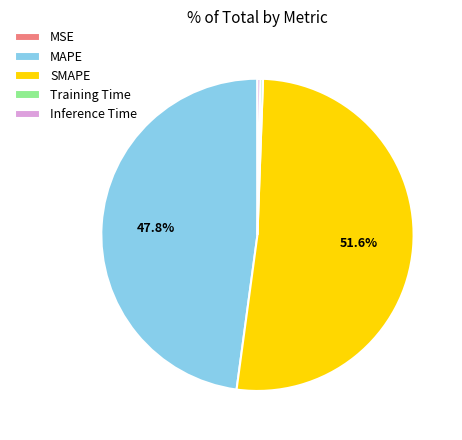

To the nearest percent, what is the combined percentage of MAPE and Inference Time?

48%